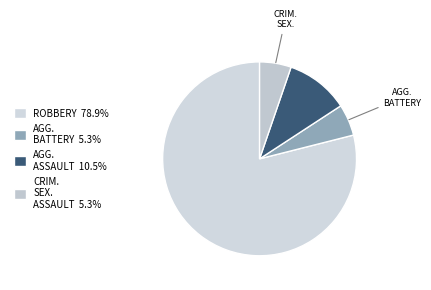

How many segments does this pie chart have?

4